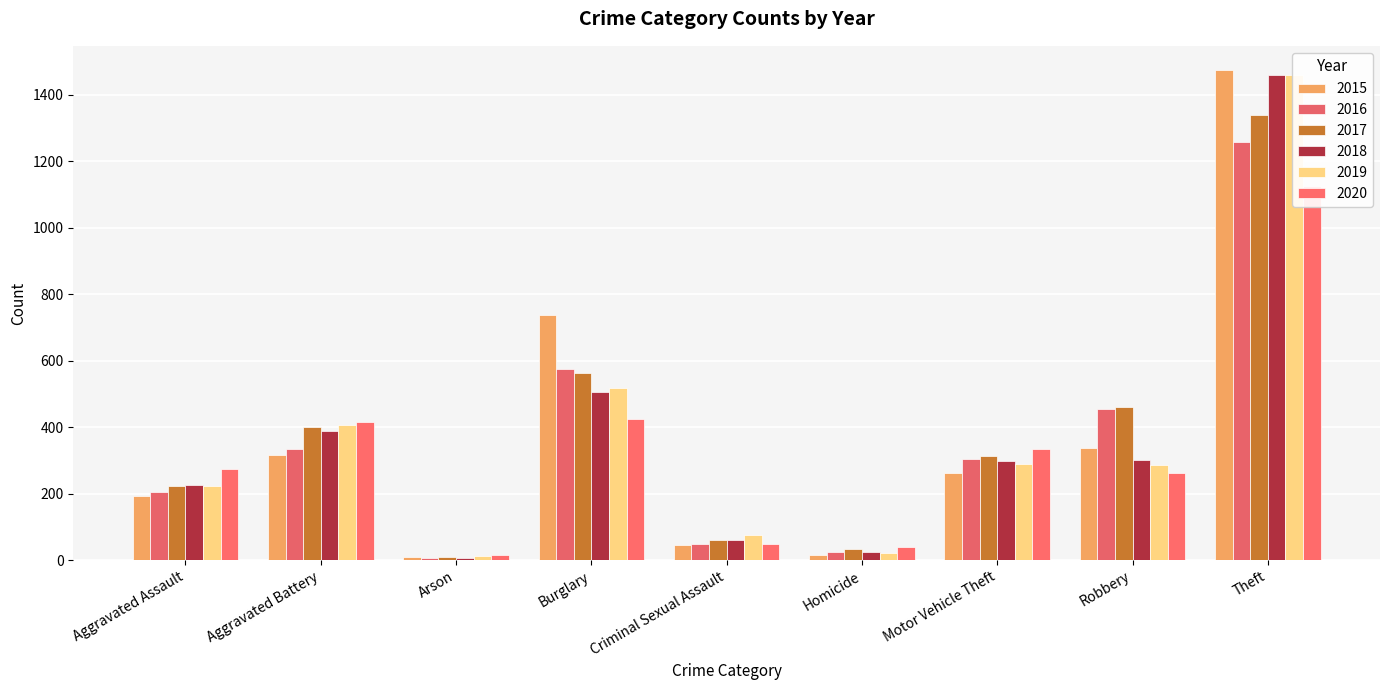

List the series in order of their peak value, highest first.

2015, 2018, 2019, 2017, 2016, 2020